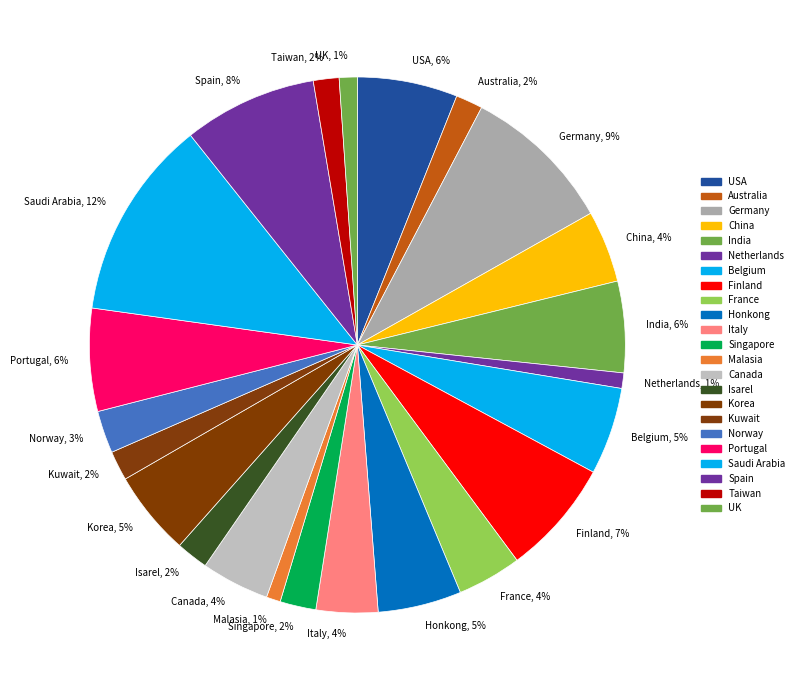

How many slices are in this pie chart?

23